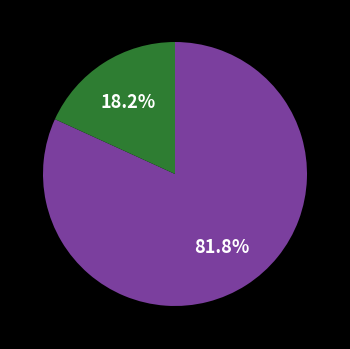

Is there any slice that represents more than half of the pie?

Yes